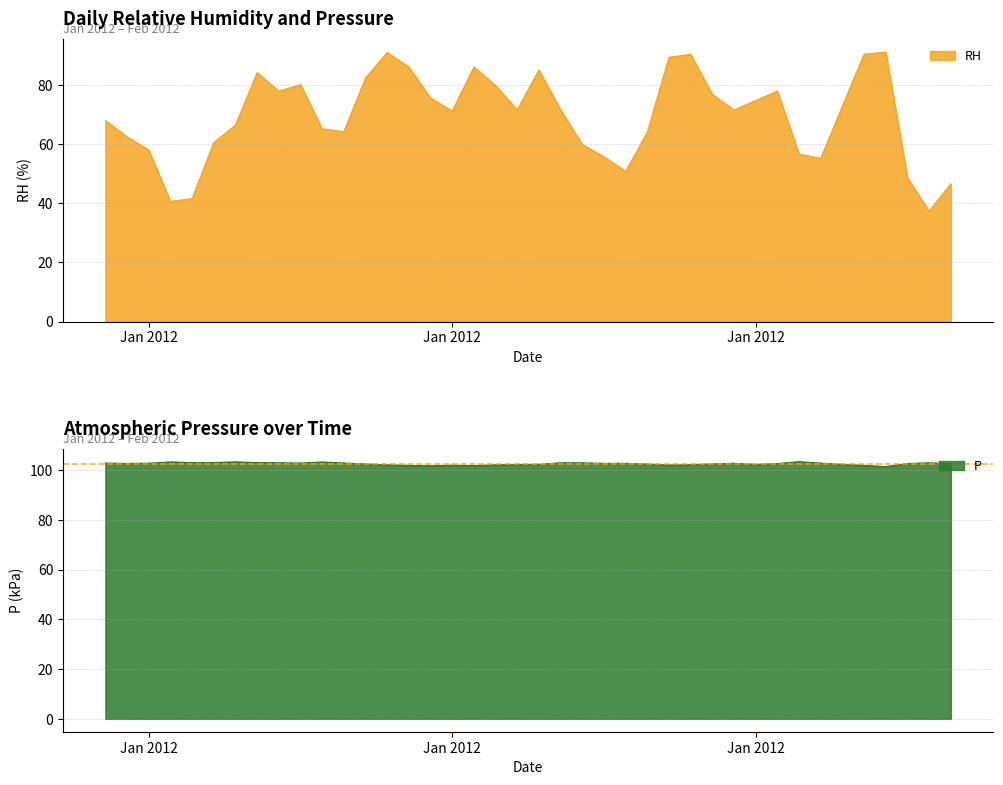

What are all the series names shown in the legend?

RH, P